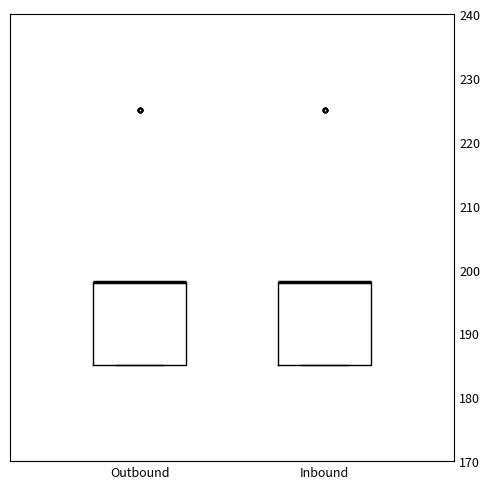

Reading left to right, transcribe this box plot: for each box, give where its median line is, the range the box spans, and where its two whiskers end, as read against the y-axis. The values are not printed on the chart, so give them approximately, as read against the axis.

Outbound: median 198 (drawn on the box's upper edge), box 185 to 198, whiskers 185 to 198
Inbound: median 198 (drawn on the box's upper edge), box 185 to 198, whiskers 185 to 198